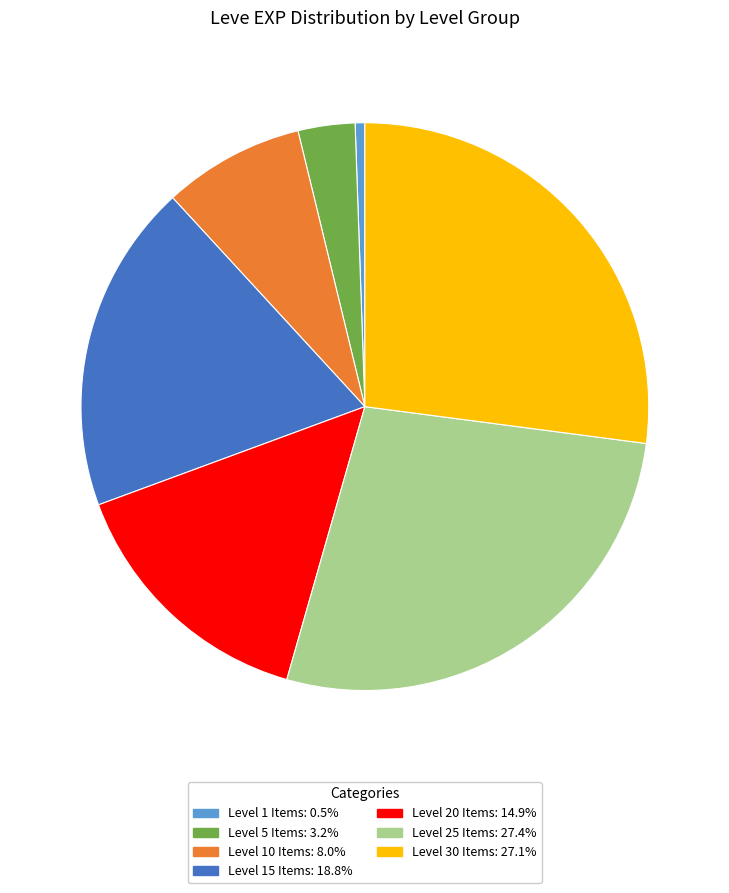

Approximately how many times larger is the value at Level 20 Items: 14.9% compared to Level 5 Items: 3.2%?

4.6